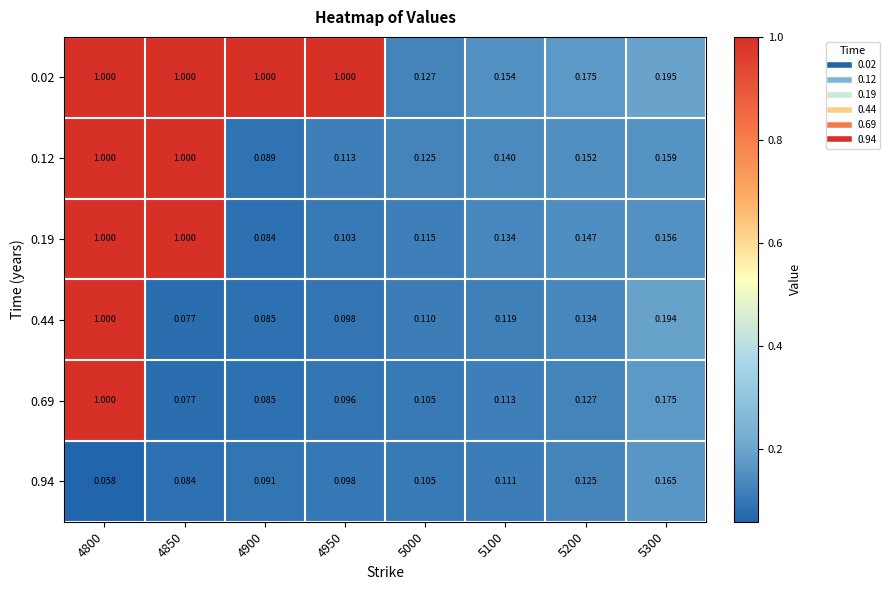

Is the value of 0.94 at 5300 greater than the value of 0.19 at 4900?

Yes